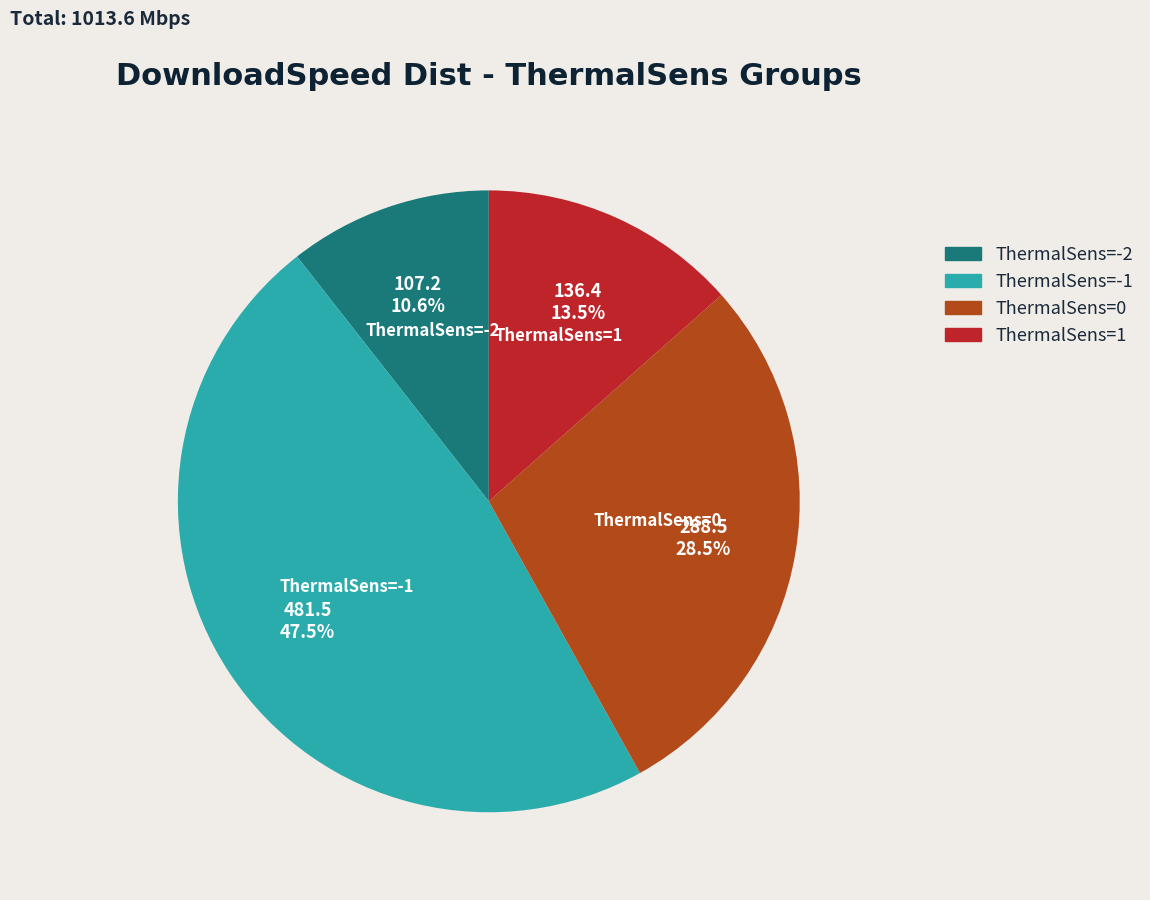

Is there a majority slice in this chart?

No